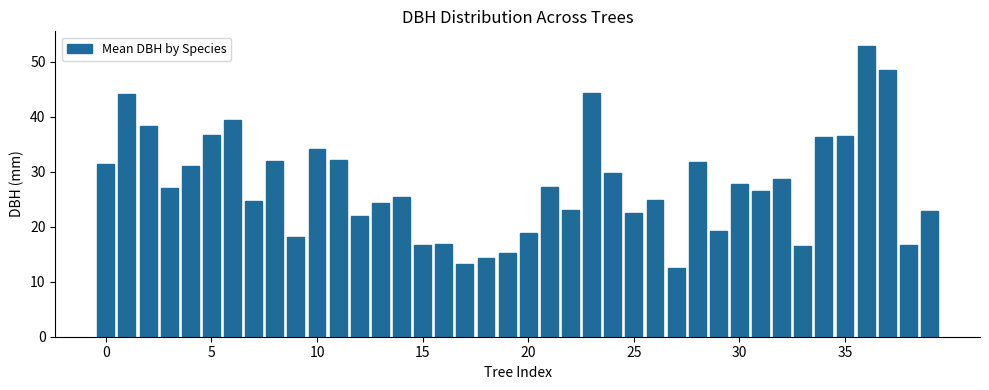

What is the maximum value shown in the chart?

52.9